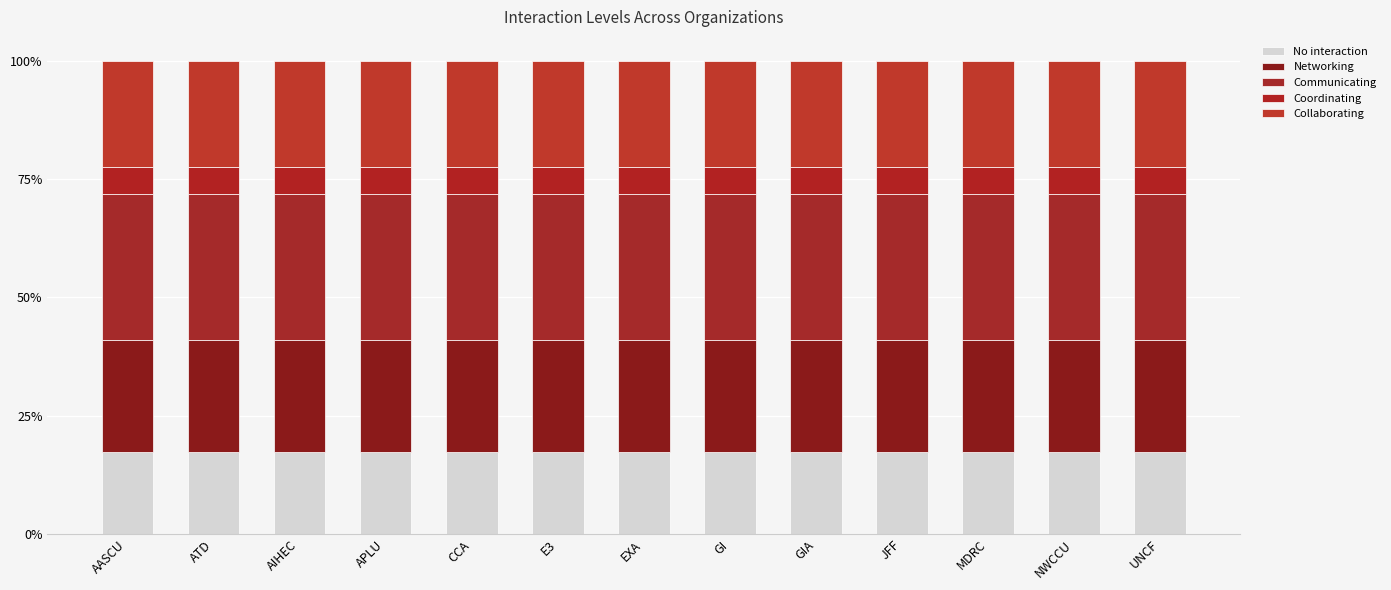

True or false: Coordinating has a value of 0.1 at CCA.

True